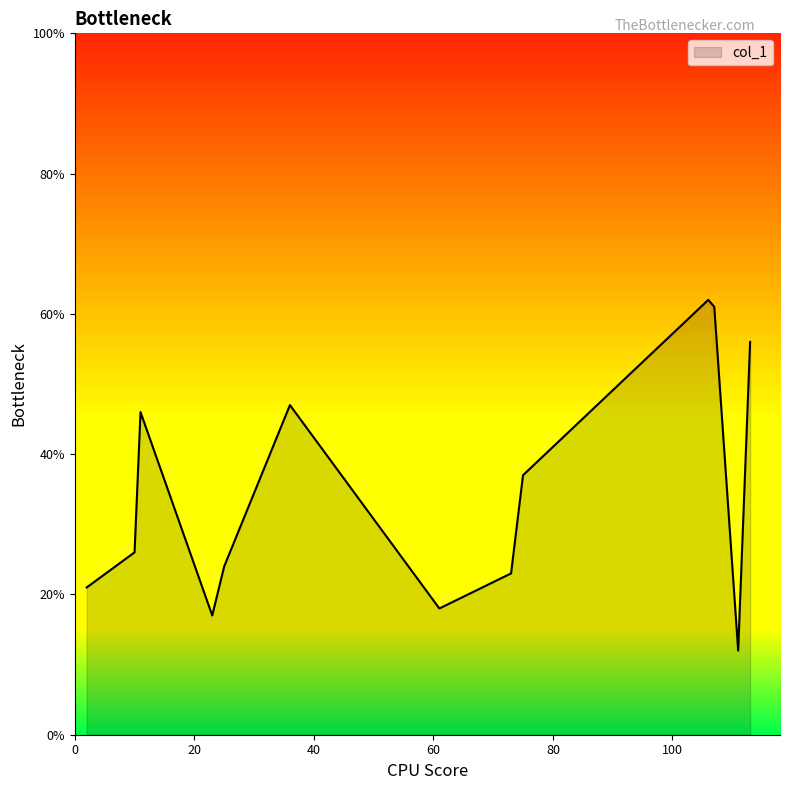

What is the difference between the second highest and second lowest values?

44